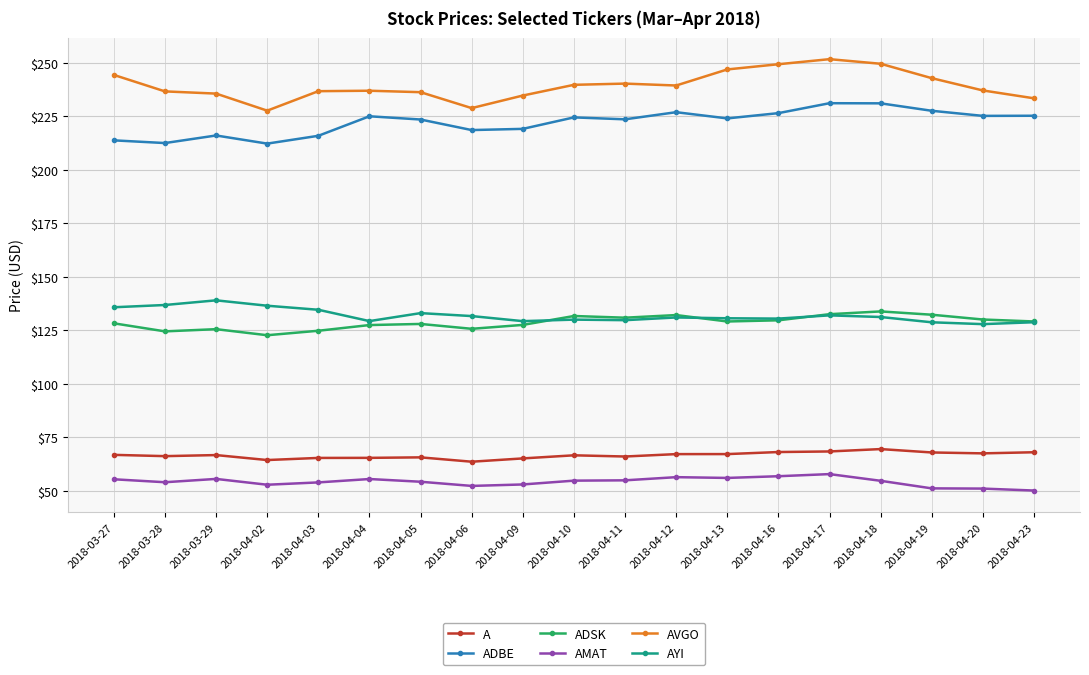

What is the maximum value for AYI?

139.1